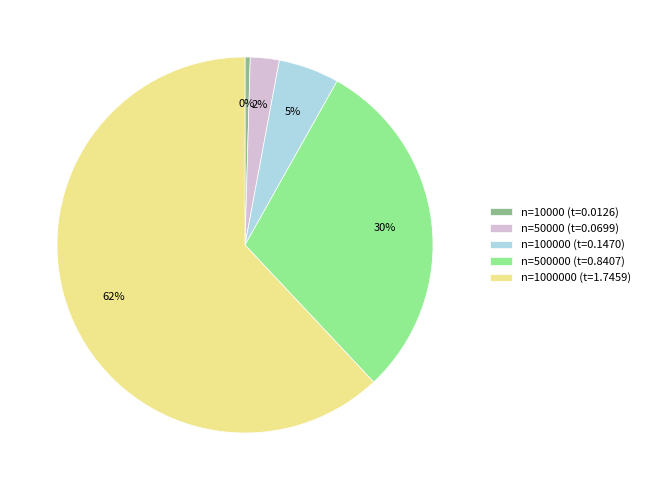

Is there any slice that represents more than half of the pie?

Yes